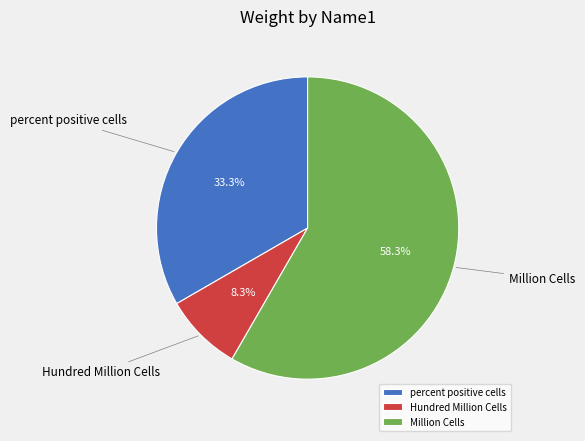

How many slices are in this pie chart?

3